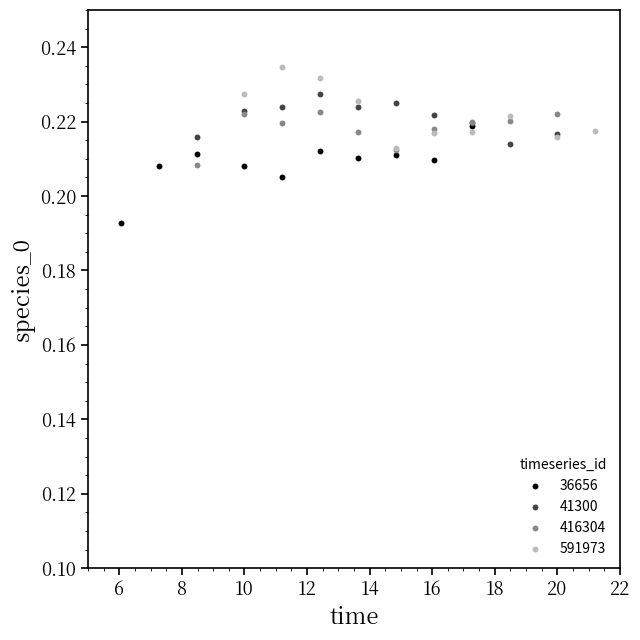

Which series reaches the minimum Y coordinate?

36656